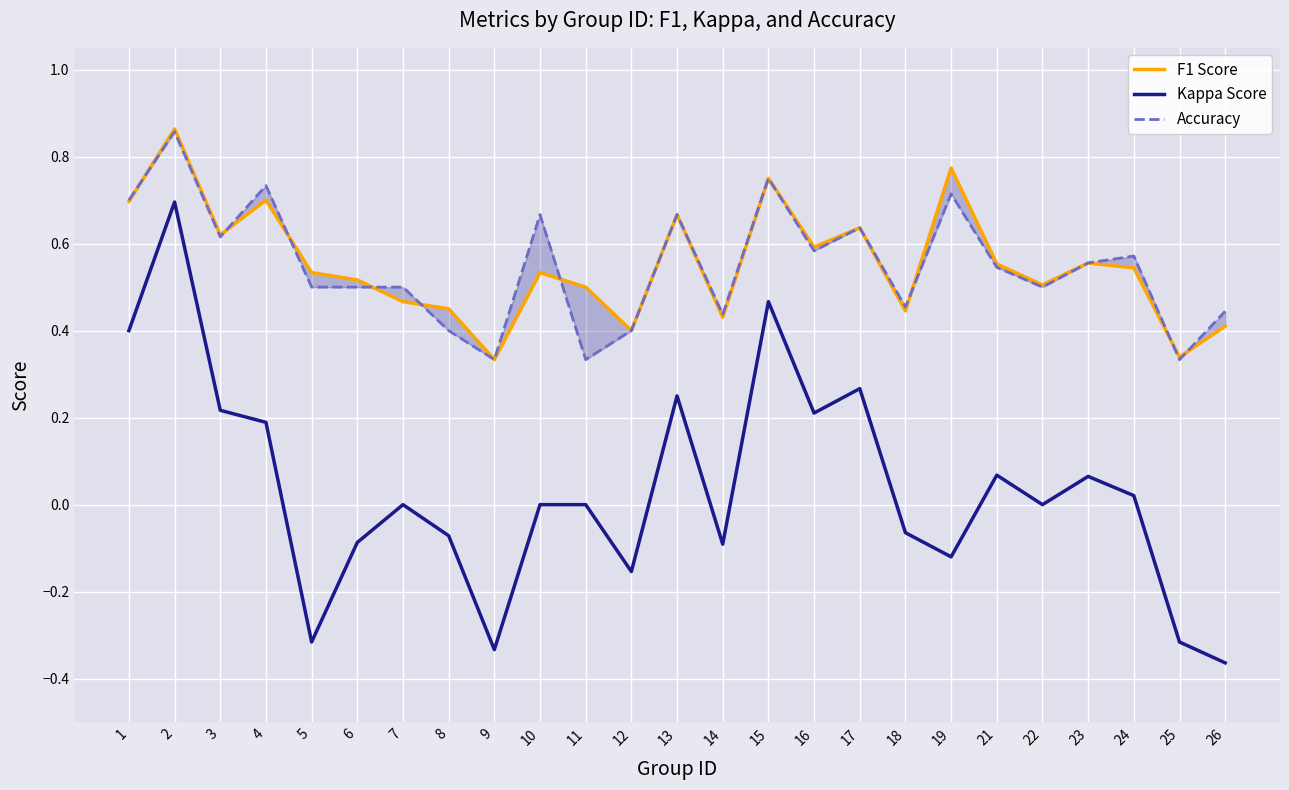

Where is the first local minimum for Kappa Score?

5